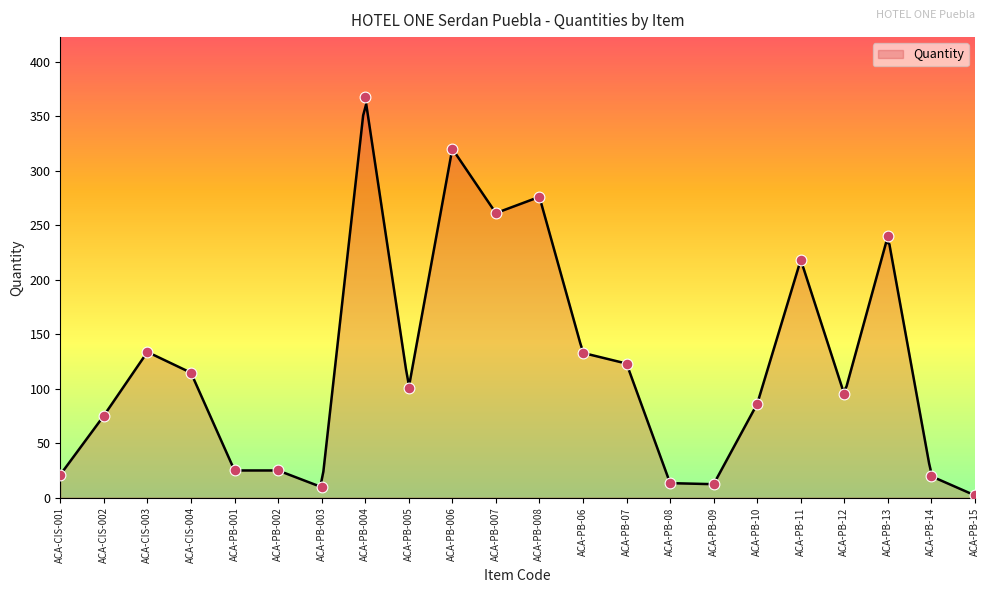

Between ACA-PB-007 and ACA-CIS-001, which is larger?

ACA-PB-007